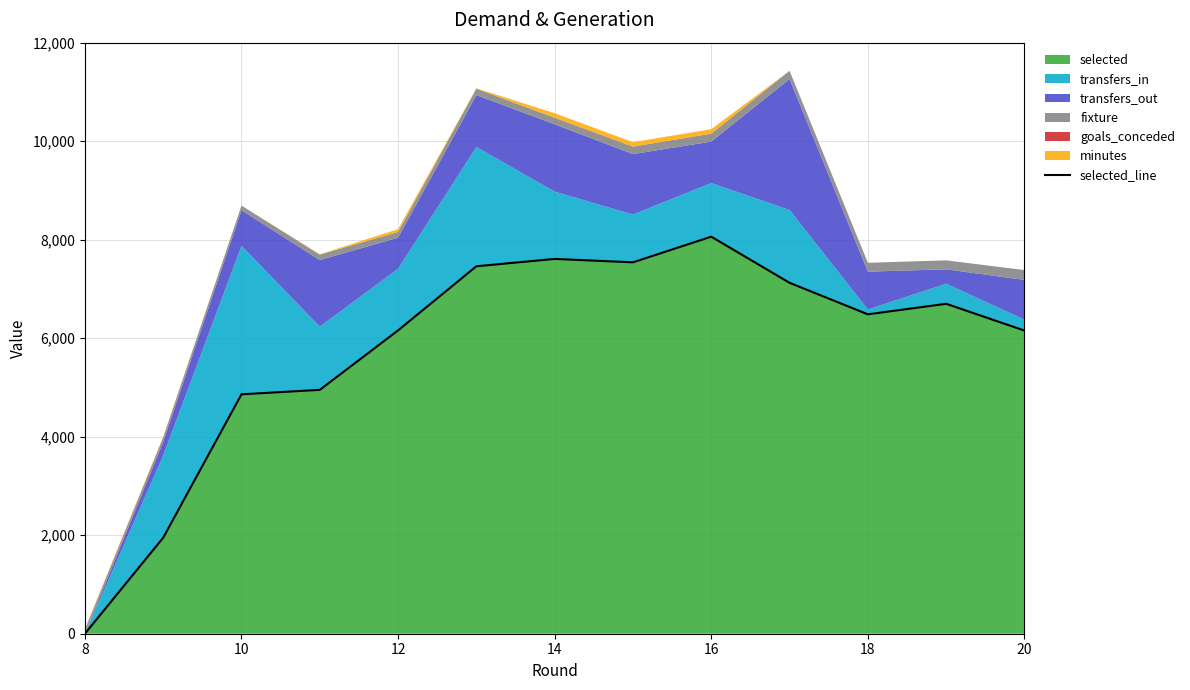

What is the maximum value shown in the chart?

8063